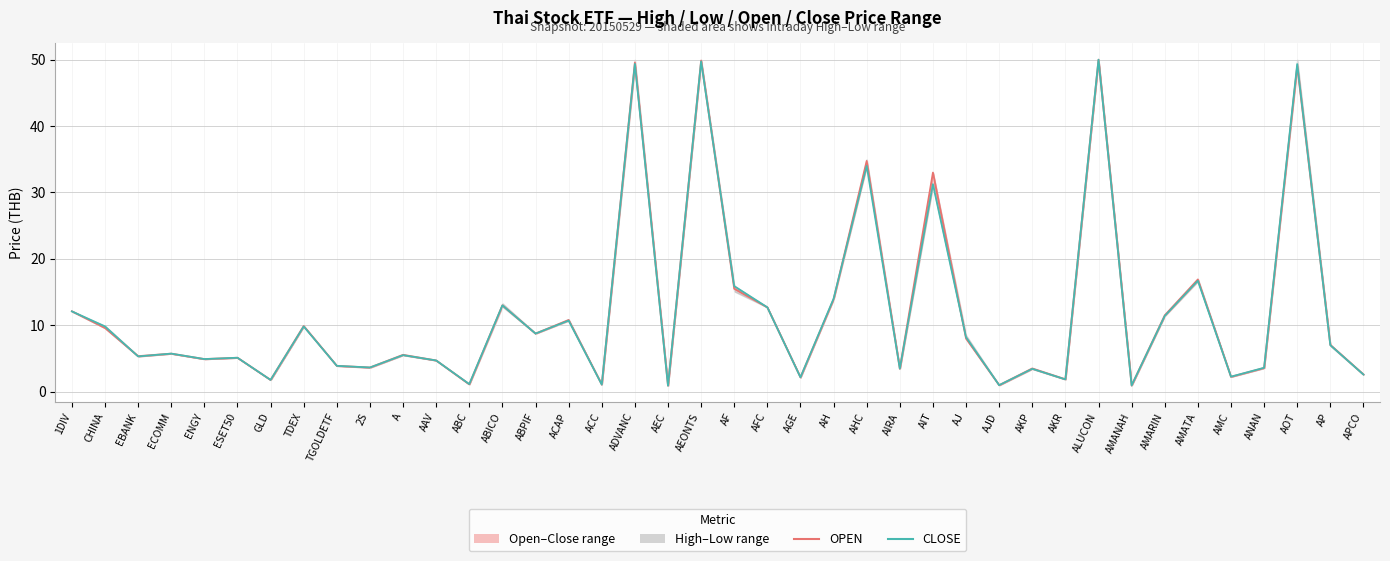

Where is the first local maximum for OPEN?

ECOMM